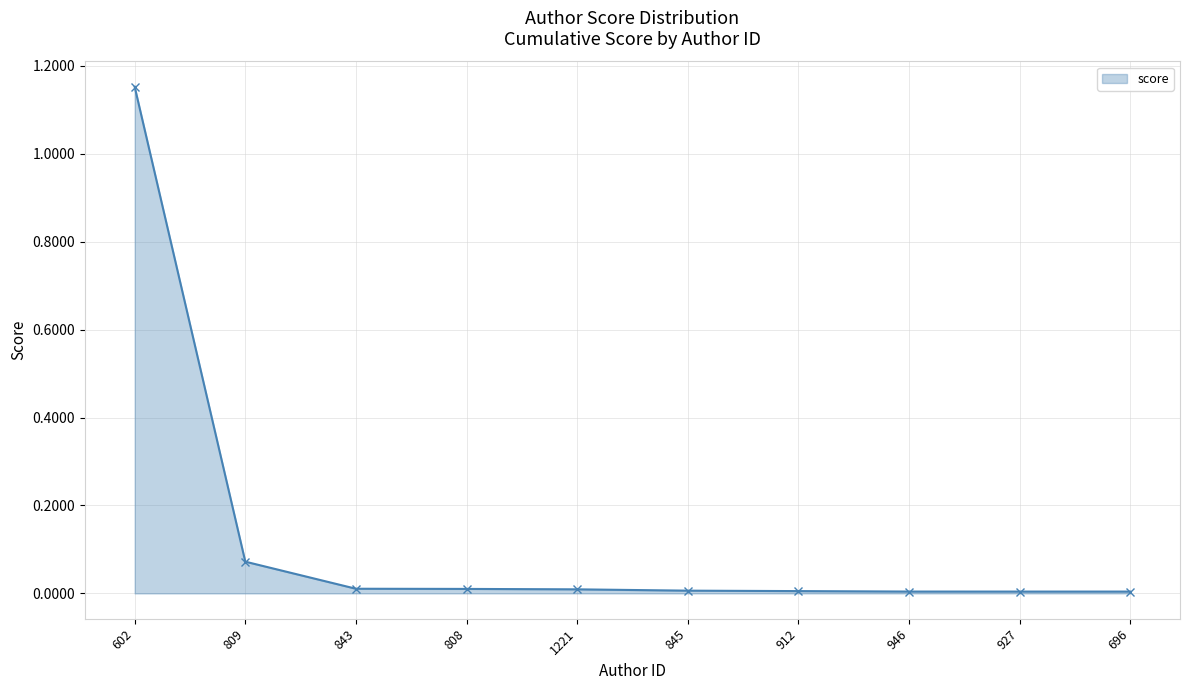

Does the chart display data point markers on the line(s)?

Yes